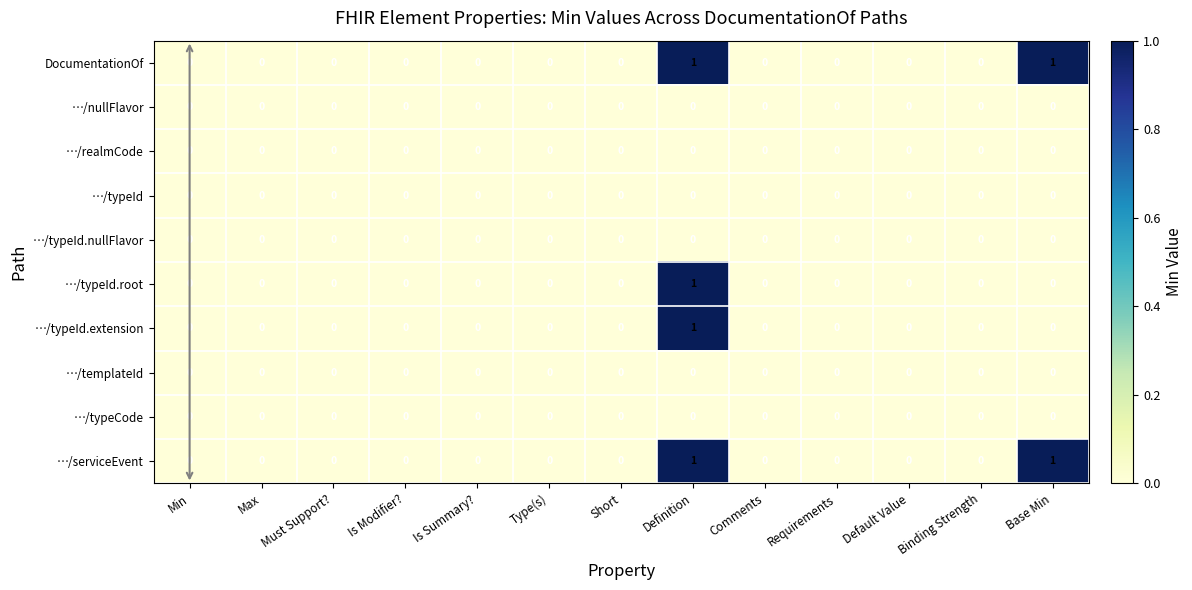

The value of …/realmCode at Is Modifier? is 0. True or false?

True